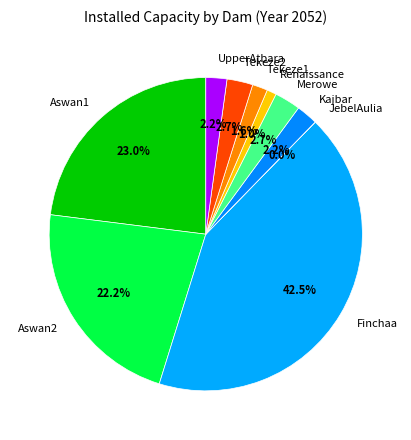

Is Renaissance the majority of the pie?

No